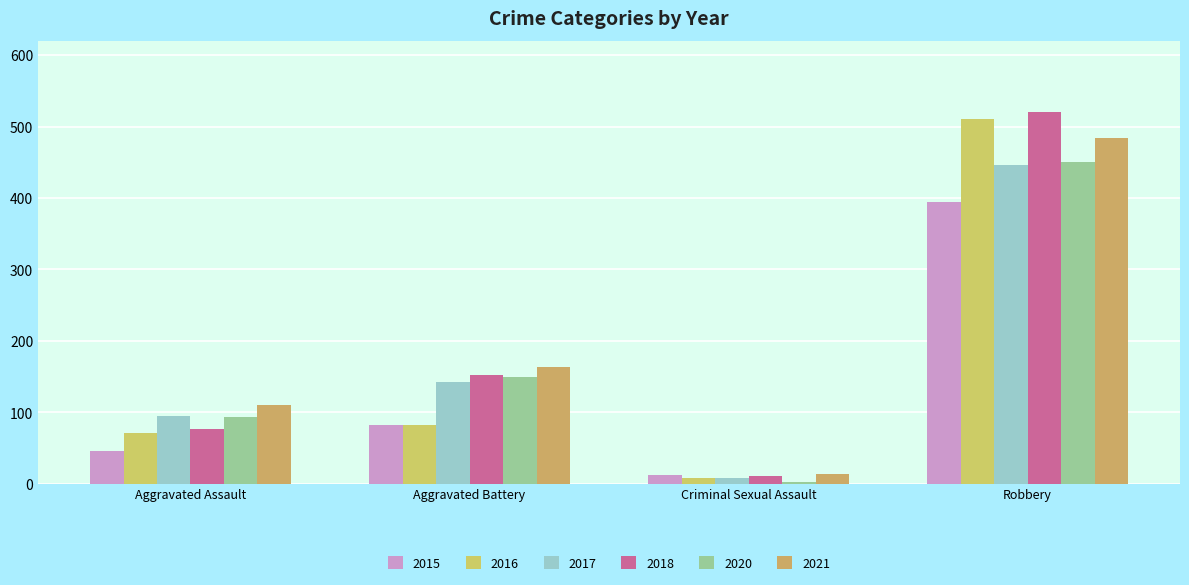

At which label does 2021 reach its minimum?

Criminal Sexual Assault